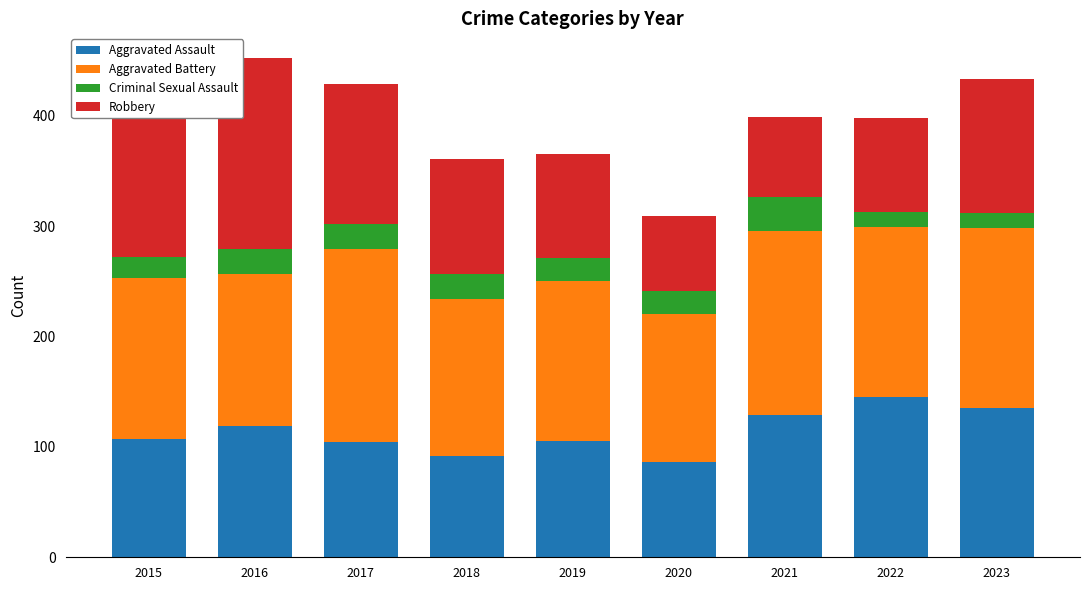

What is the total value across all series at 2021?

399